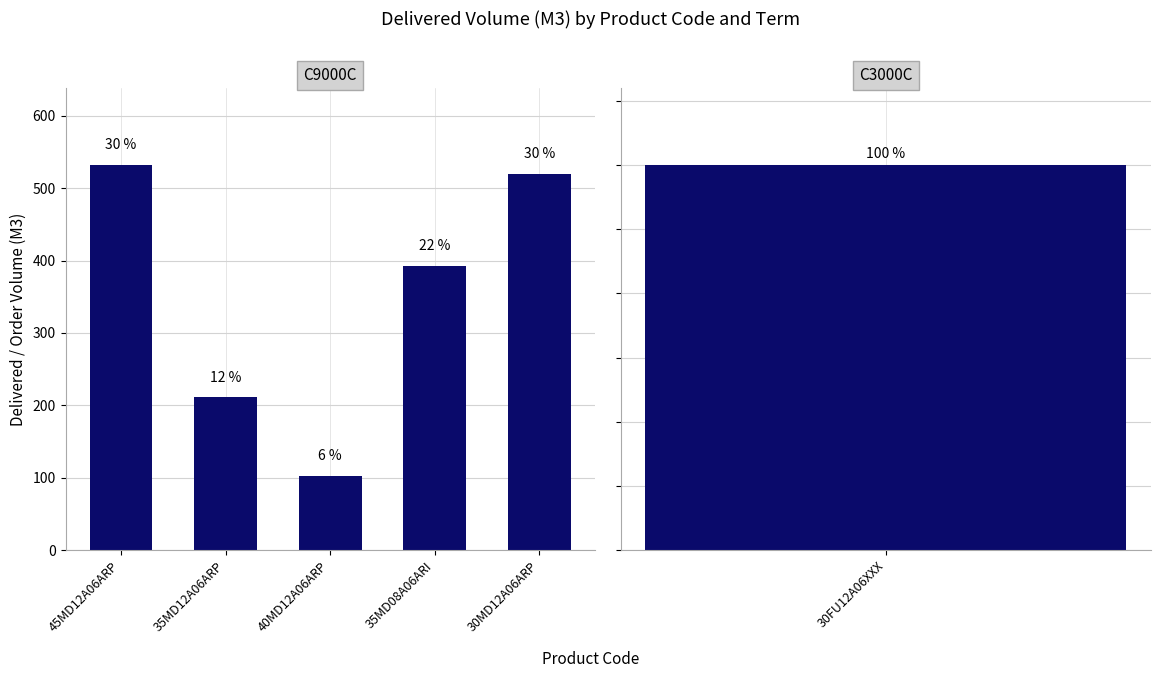

What is the value of the 1st bar from the left?

532